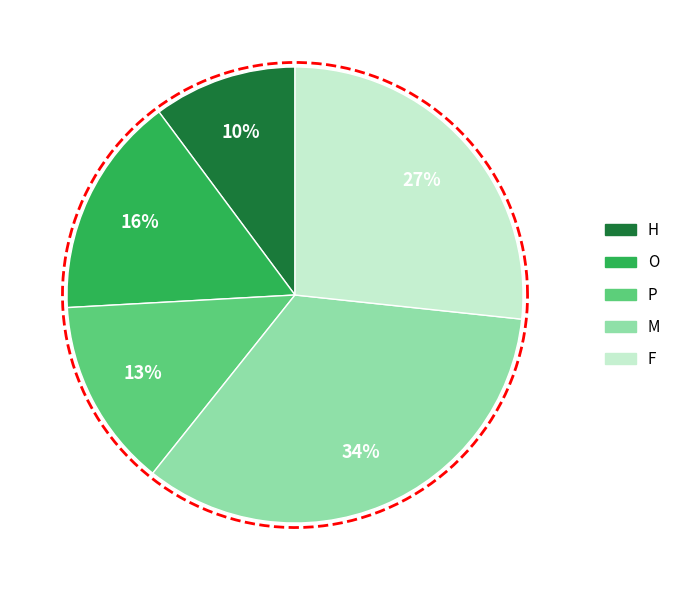

Which has a higher value, P or M?

M